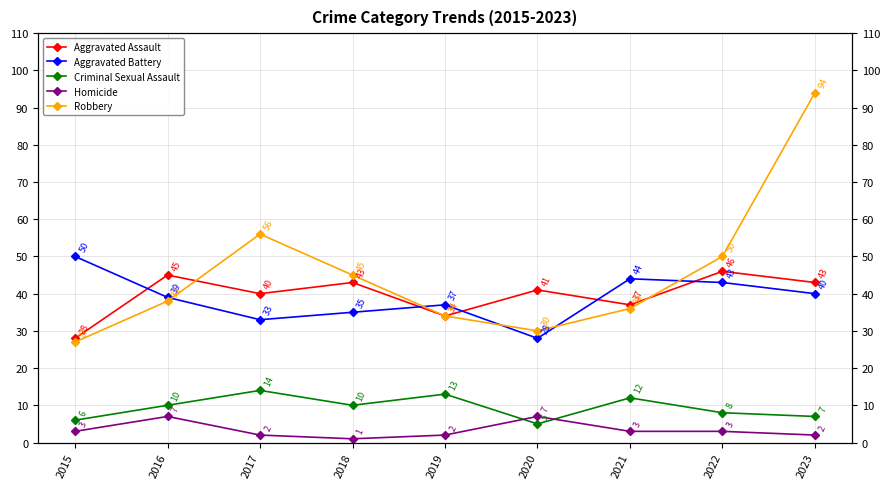

Rank the categories by Robbery value from highest to lowest.

2023, 2017, 2022, 2018, 2016, 2021, 2019, 2020, 2015